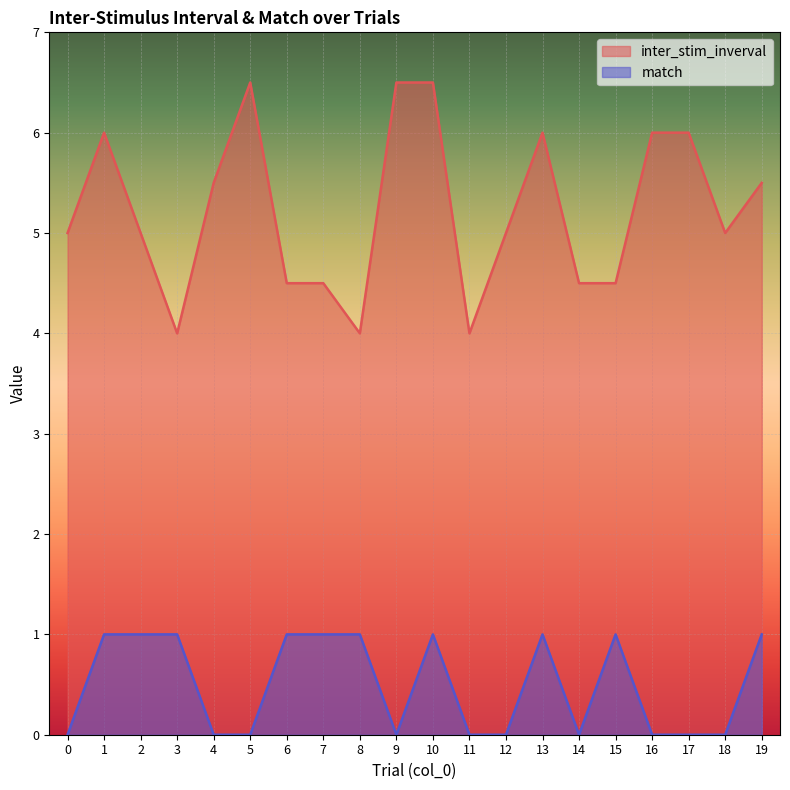

What is the sum of all match values?

10.0